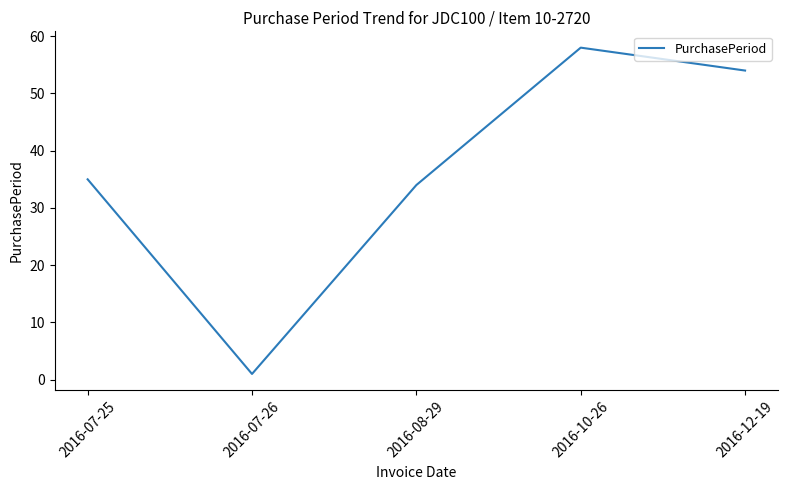

At which category does the data reach its first local valley?

2016-07-26